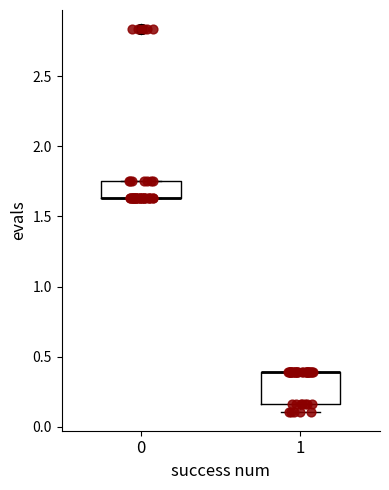

Where is the upper edge of the box at x = 1 on the y-axis? The values are not printed on the chart, so give them approximately, as read against the axis.

0.40